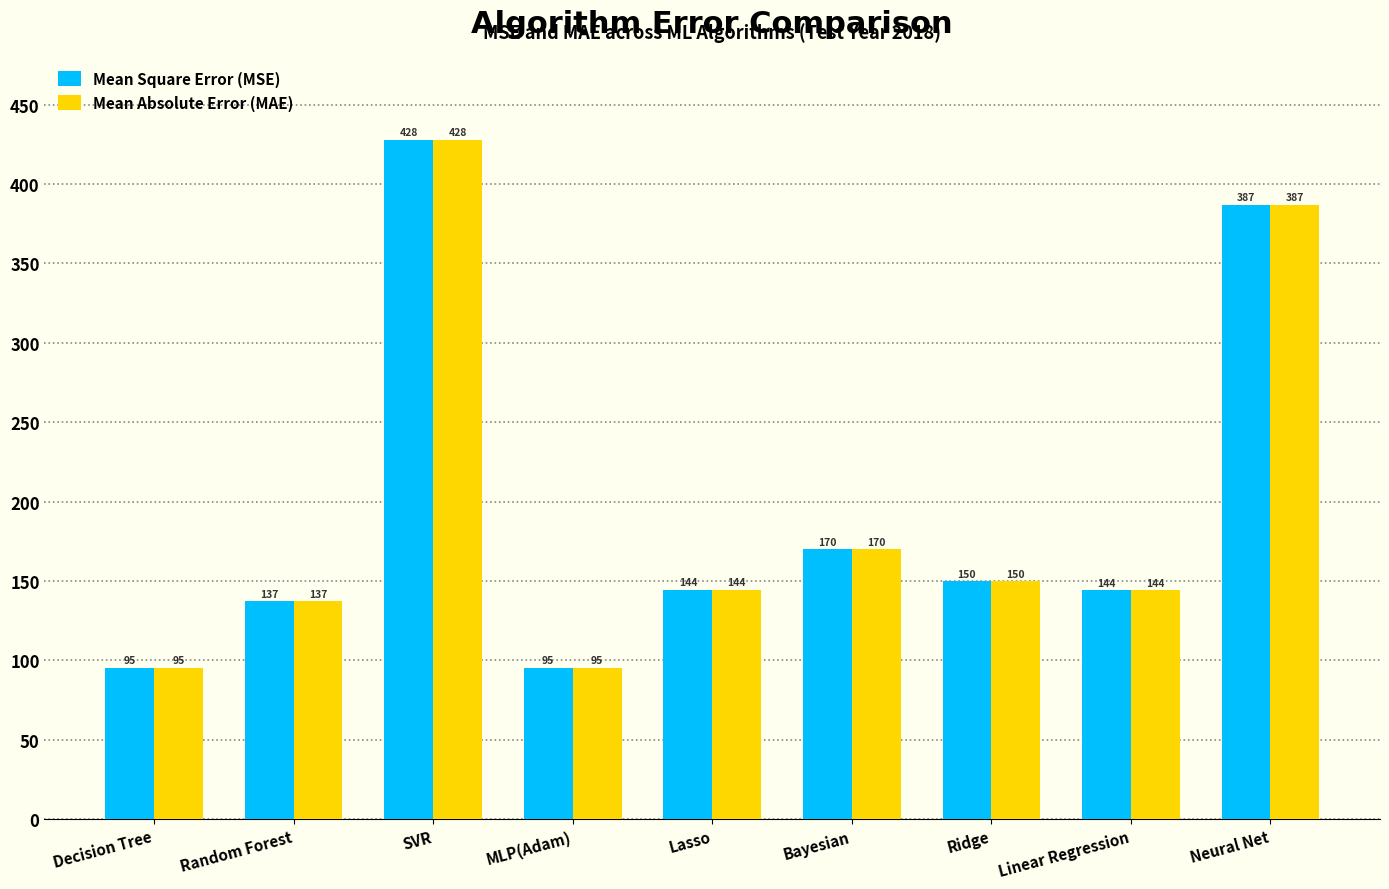

At which label does Mean Absolute Error (MAE) first exceed 144?

SVR